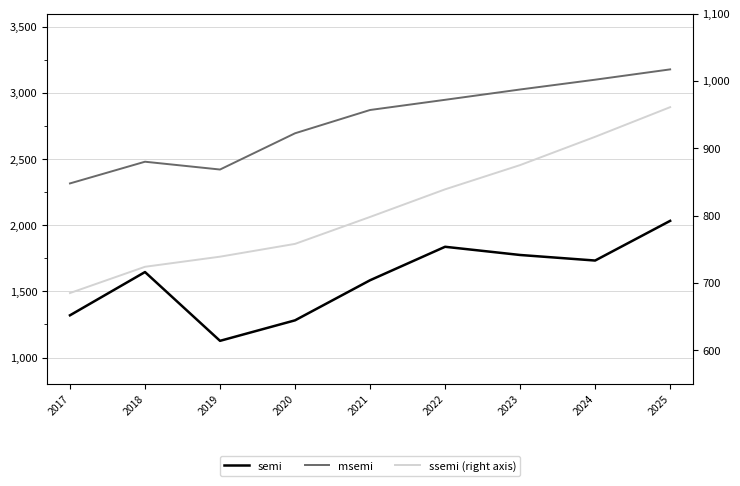

What is the sum of the semi values at 2022 and 2017?

3156